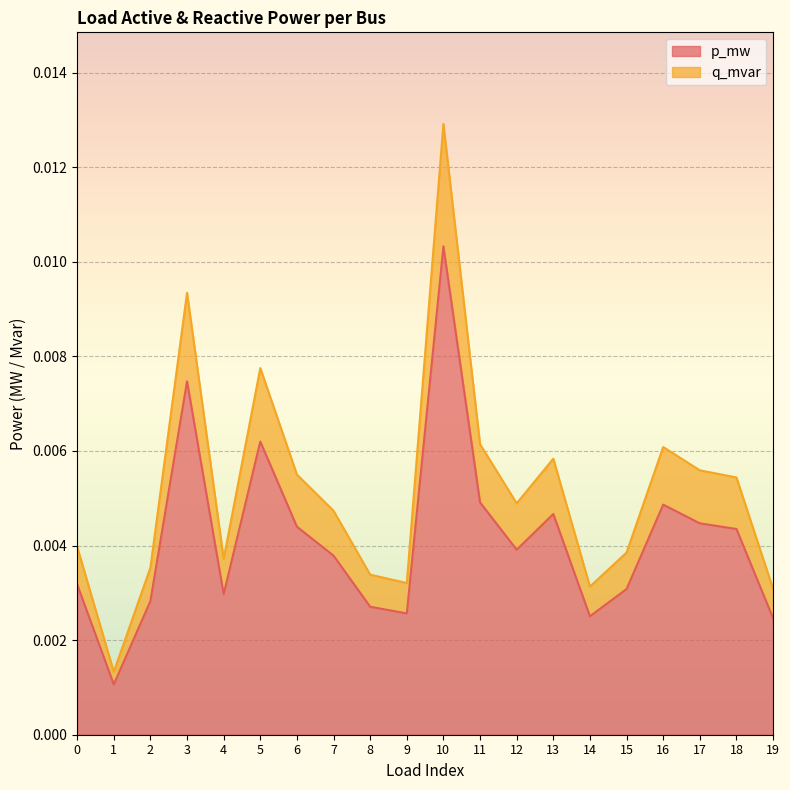

The q_mvar series shows 0.0 at 2. True or false?

False